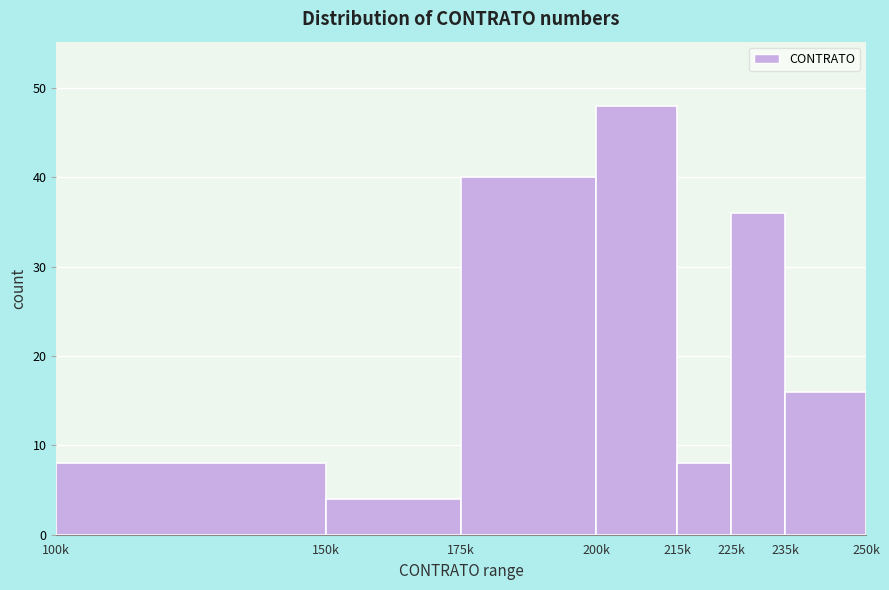

Reading left to right, transcribe all the data shown in this chart.

100k=8	150k=4	175k=40	200k=48	215k=8	225k=36	235k=16